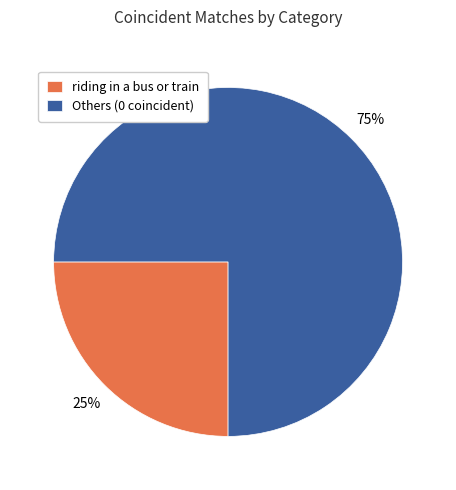

How many slices are in this pie chart?

2